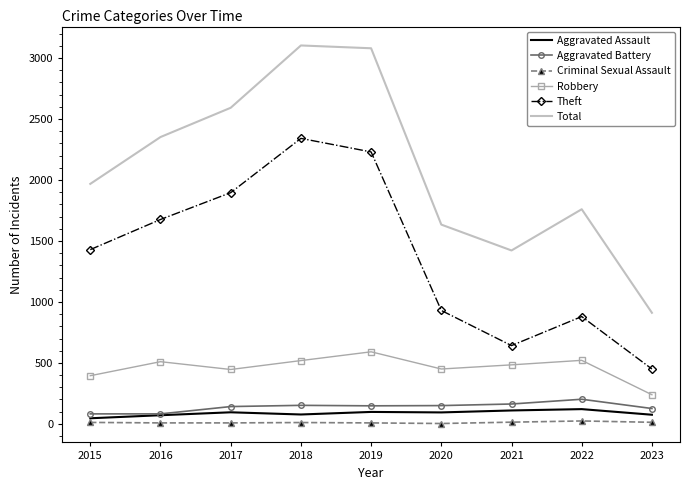

Which series has the largest total across all categories?

Total